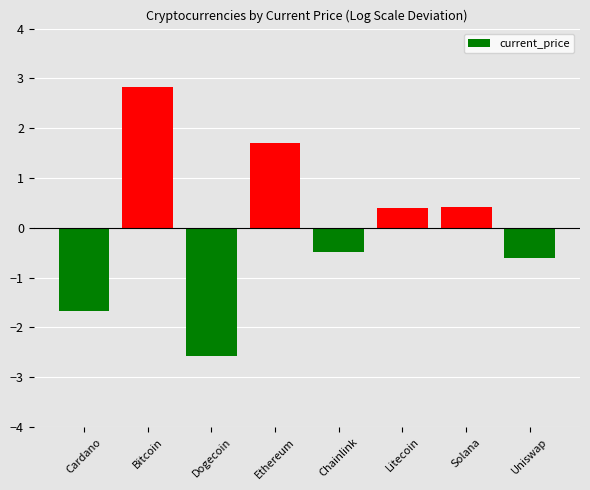

Is it true that the value at Uniswap is -0.6?

True